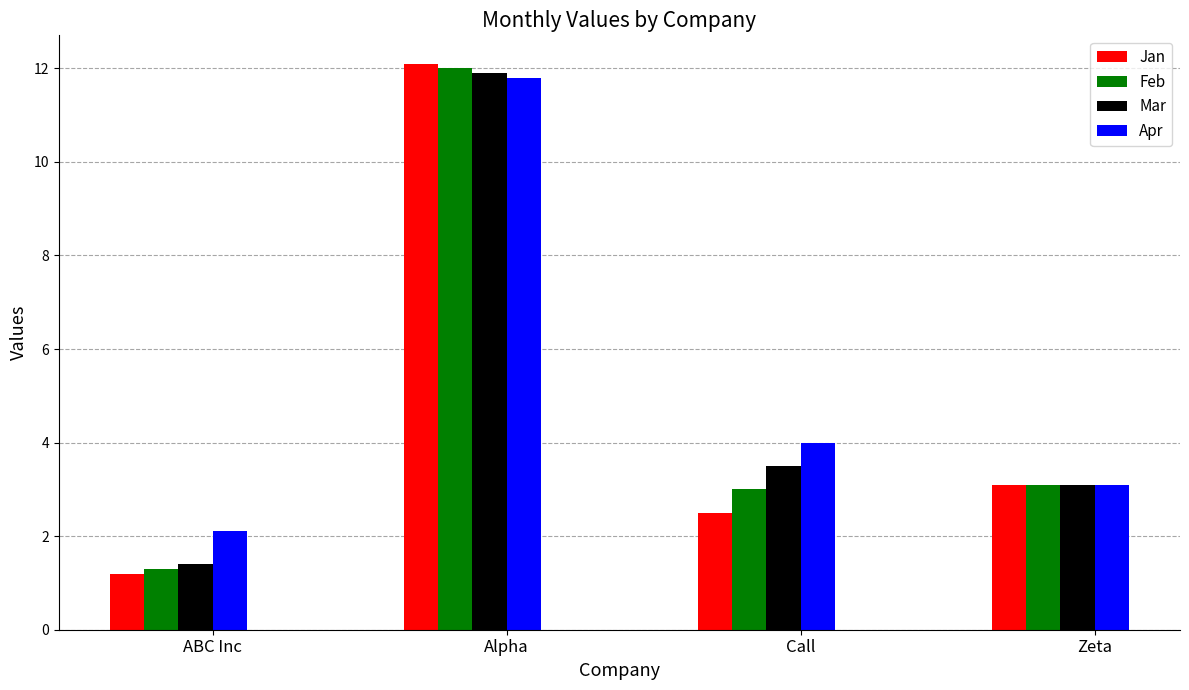

How many bars are there in each group?

4